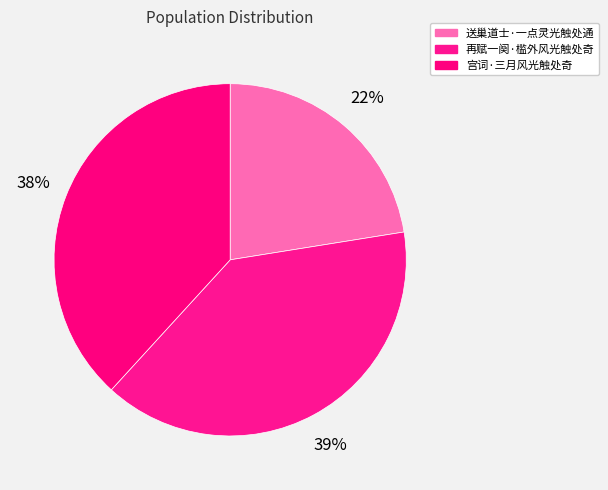

To the nearest percent, what is the average slice percentage?

33%